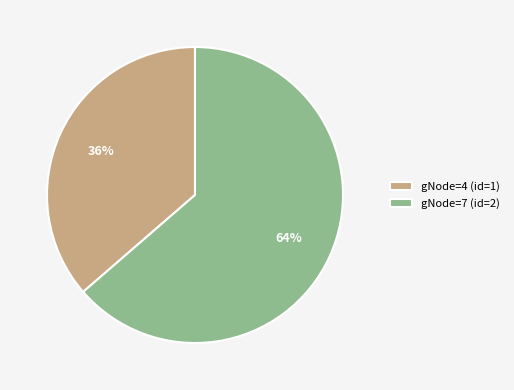

Is there a majority slice in this chart?

Yes